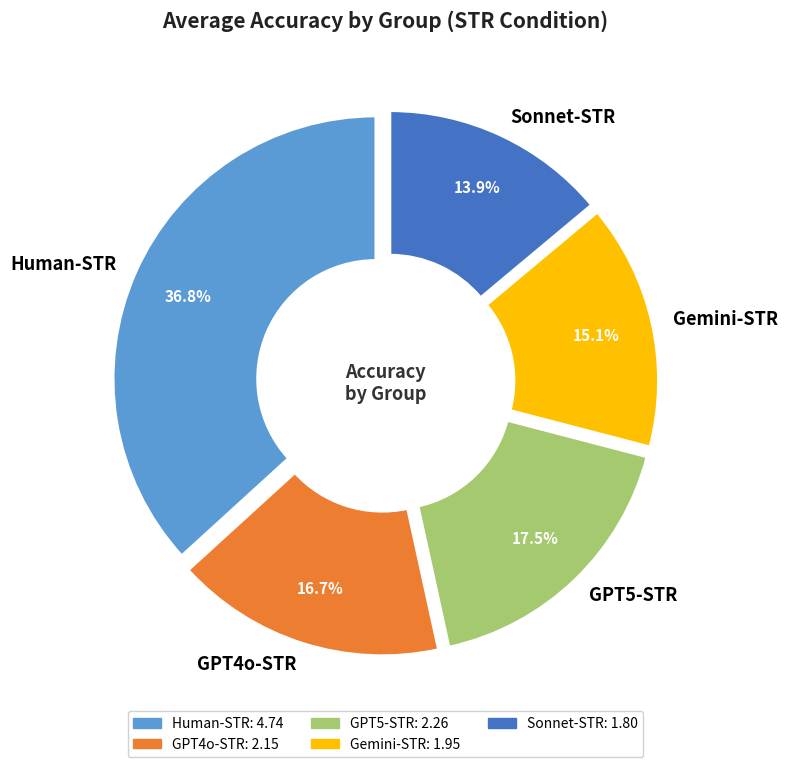

What is the smallest slice in the pie chart?

Sonnet-STR